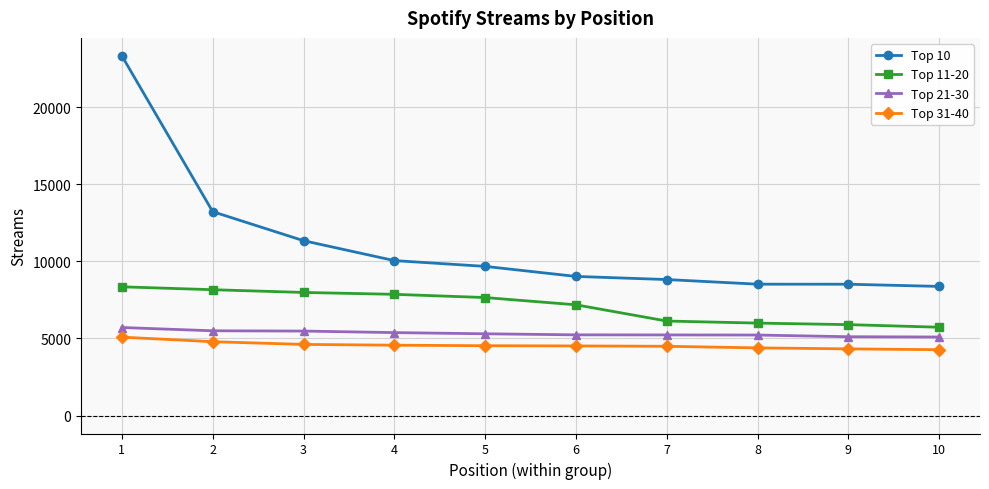

Is it true that Top 31-40 equals 4789 at 2?

True